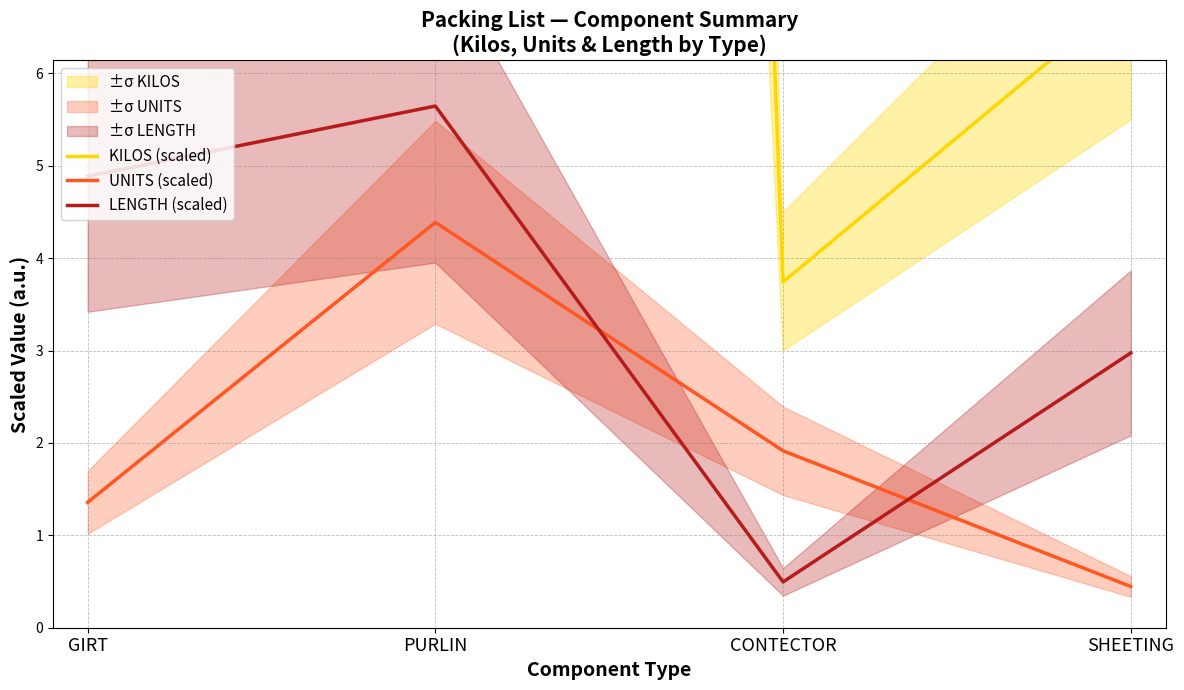

At which label is UNITS (scaled) closest to 2?

CONTECTOR